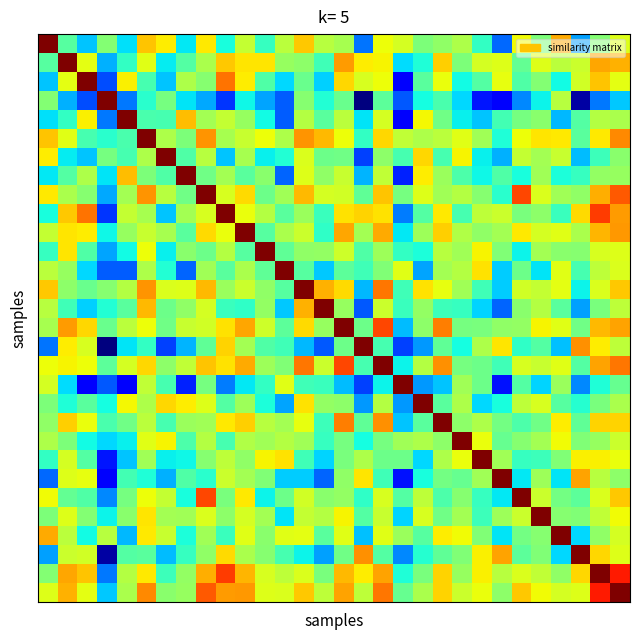

Which label corresponds to the smallest value in the chart?

16